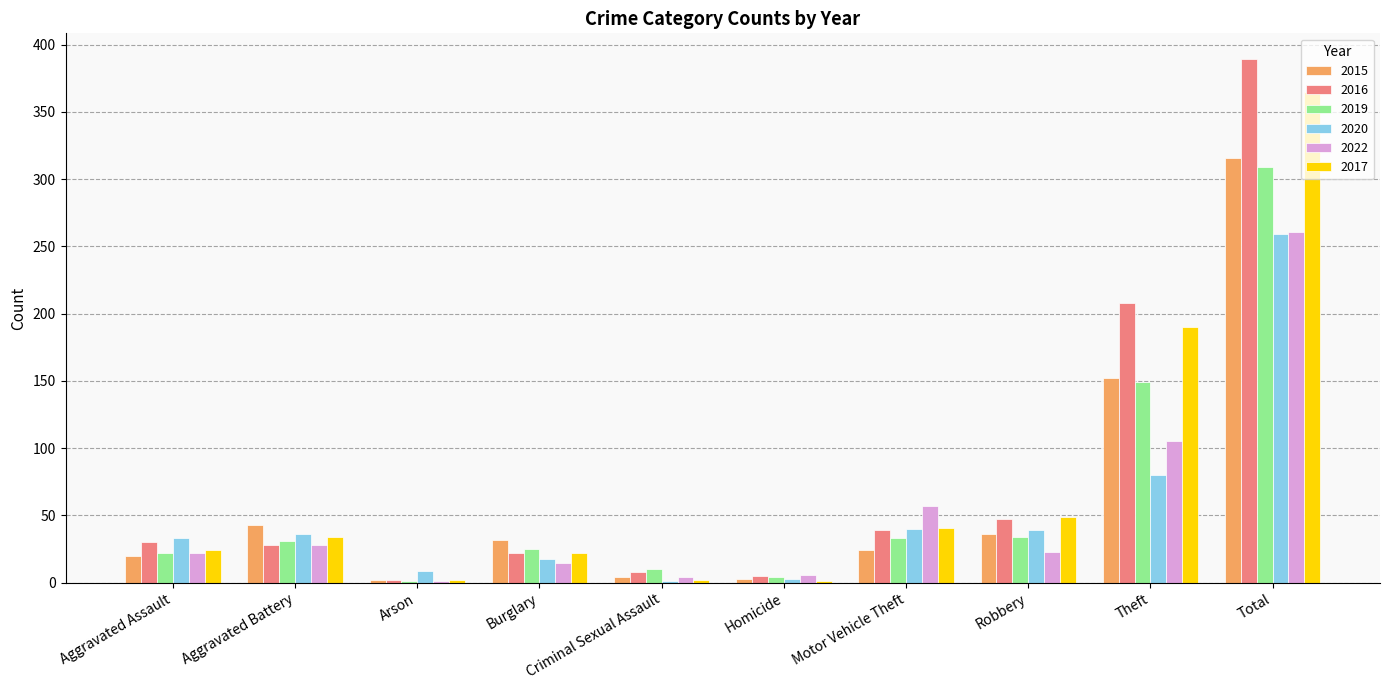

Which series has the largest range (max minus min)?

2016